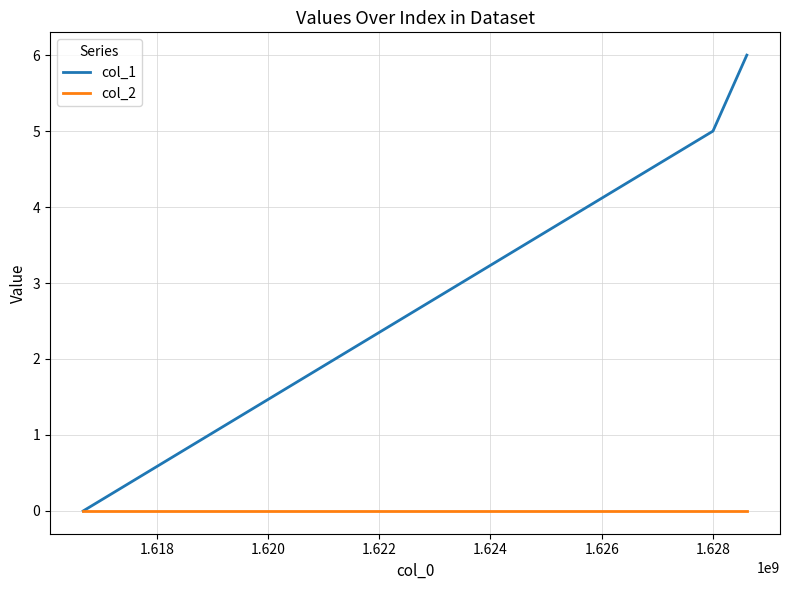

List the series in order of their overall mean, lowest first.

col_2, col_1